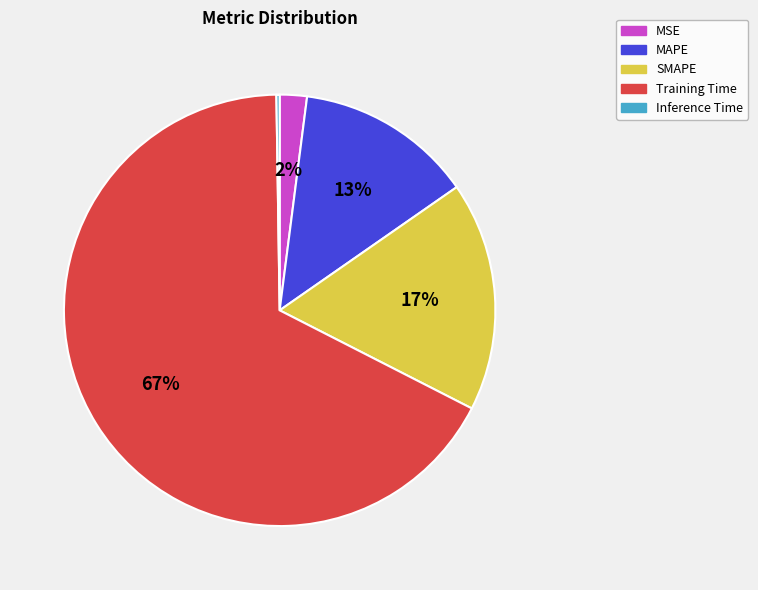

True or false: MAPE accounts for 7% of the total.

False